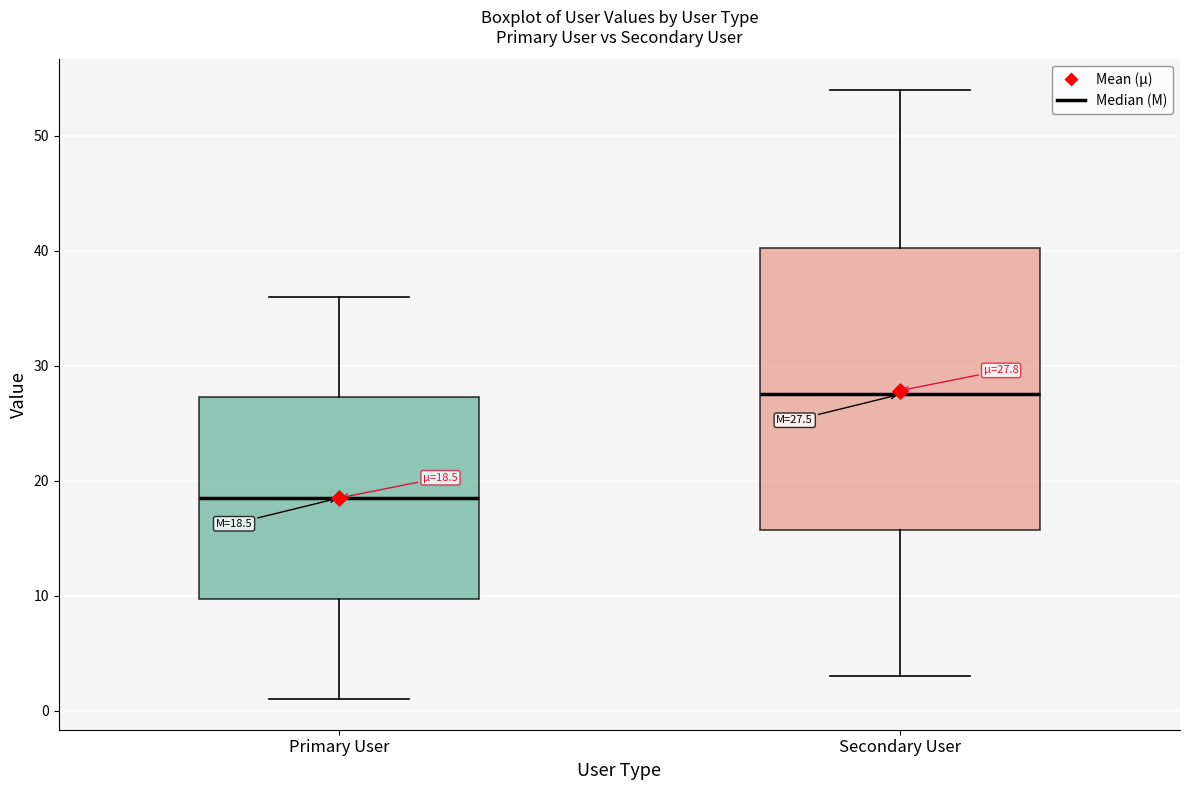

Which box is the tallest, from its lower edge to its upper edge?

Secondary User